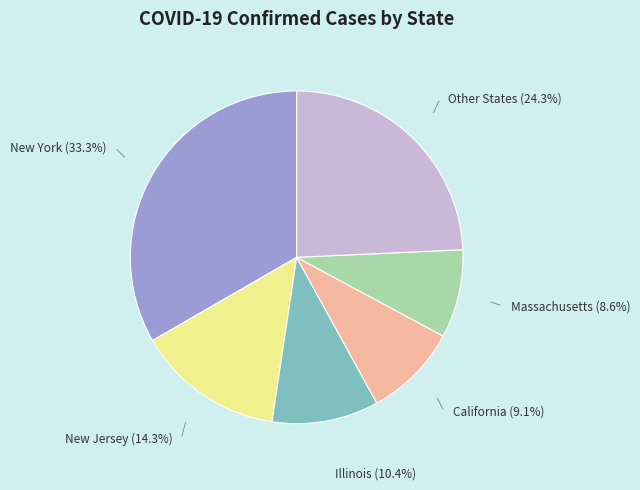

Count the number of slices in the pie.

6